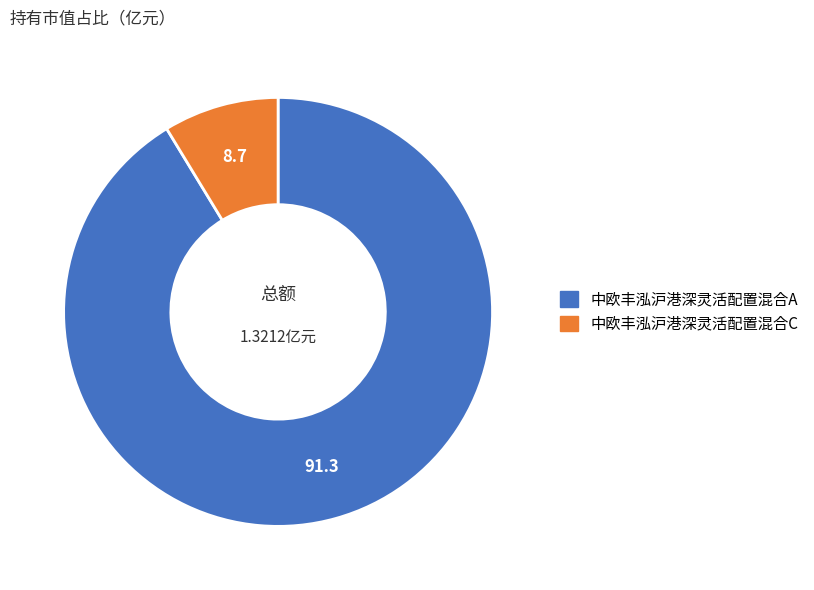

The 中欧丰泓沪港深灵活配置混合C slice represents 1% of the pie. True or false?

False